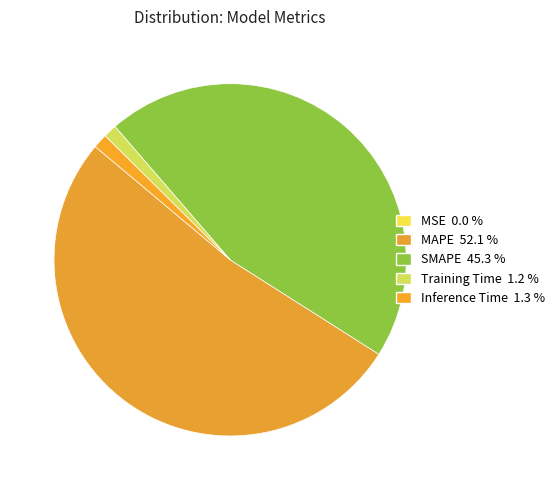

The Training Time slice represents 11% of the pie. True or false?

False